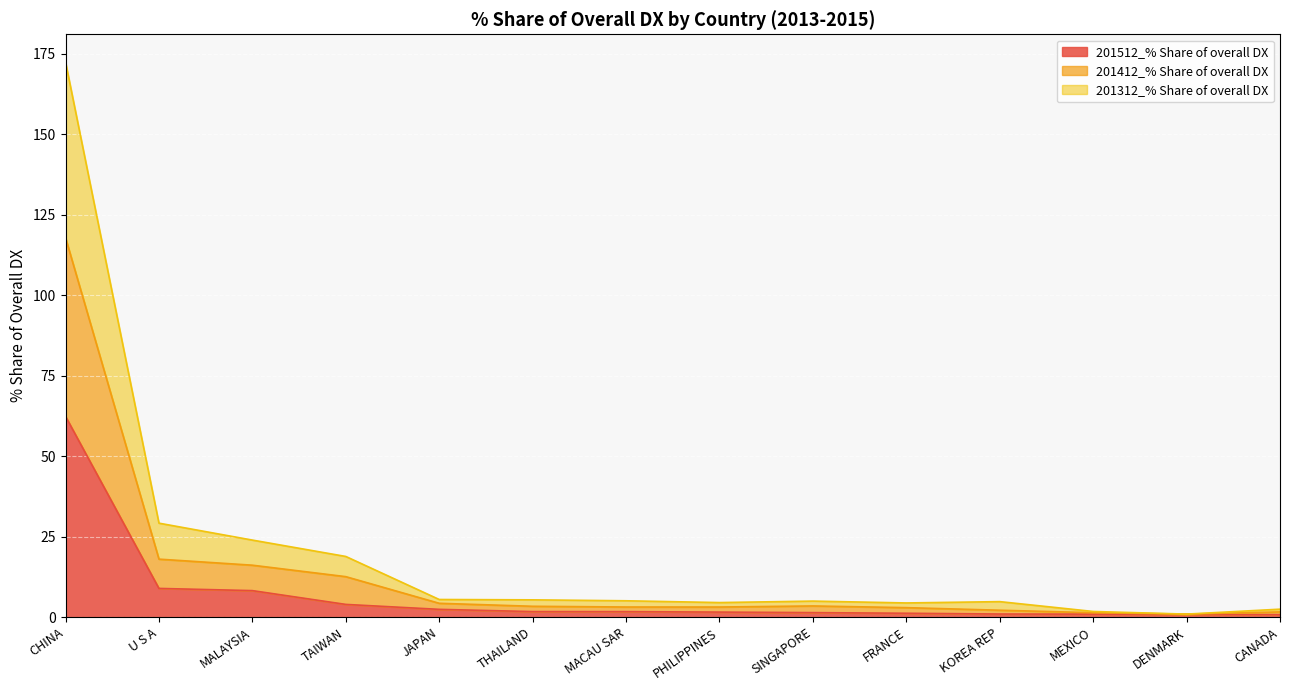

What is the approximate value of 201512_% Share of overall DX at TAIWAN?

3.9